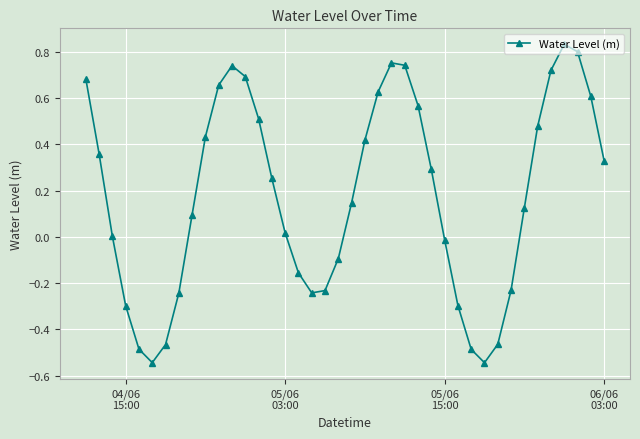

What is the difference between the maximum and minimum values?

1.4